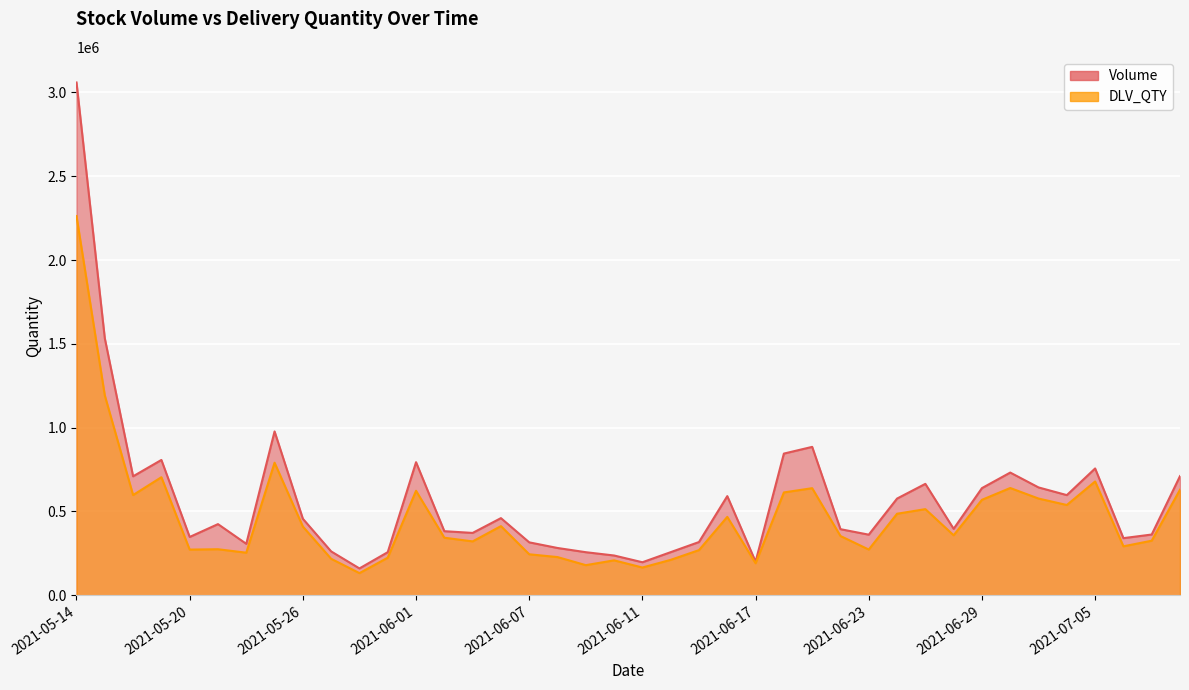

At how many categories does at least one series exceed 1977282?

1